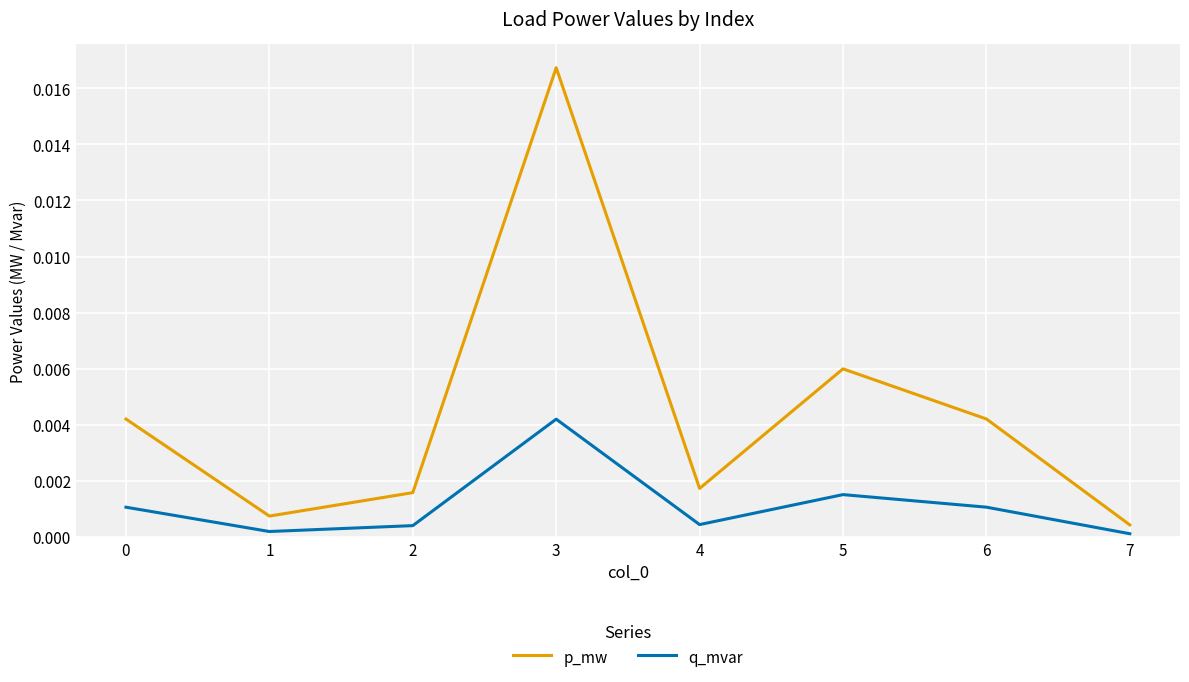

How many lines are shown in the chart?

2